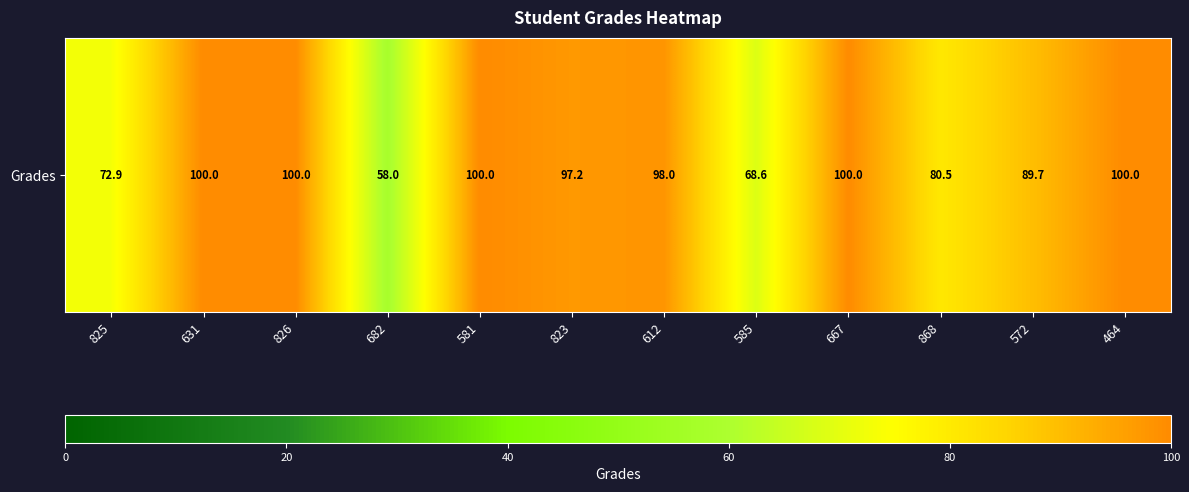

What is the average value?

88.7